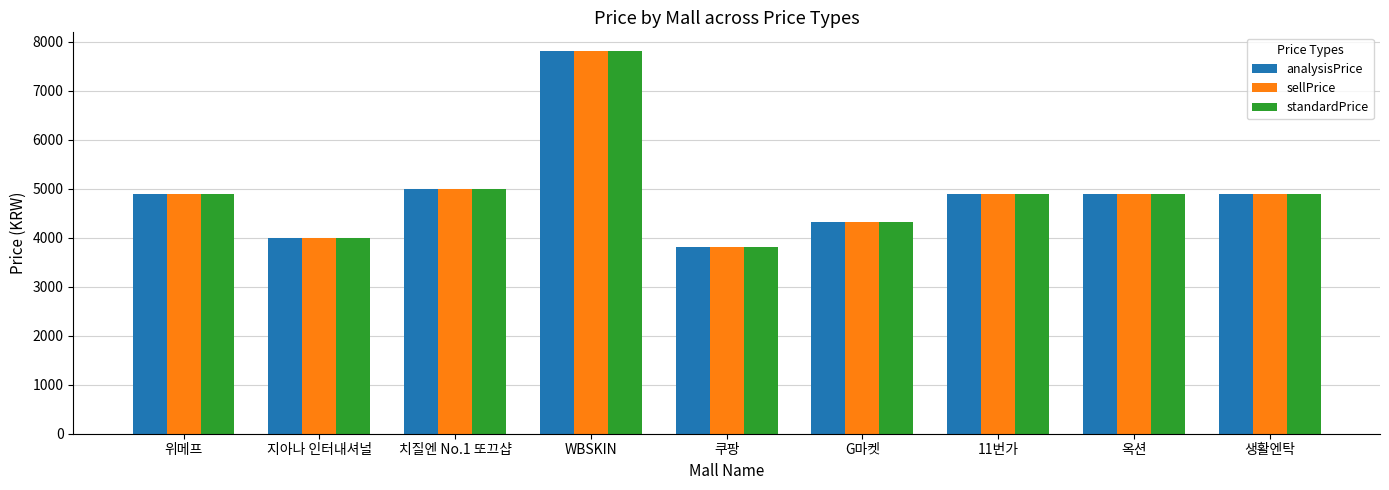

Count the number of categories in the chart.

9